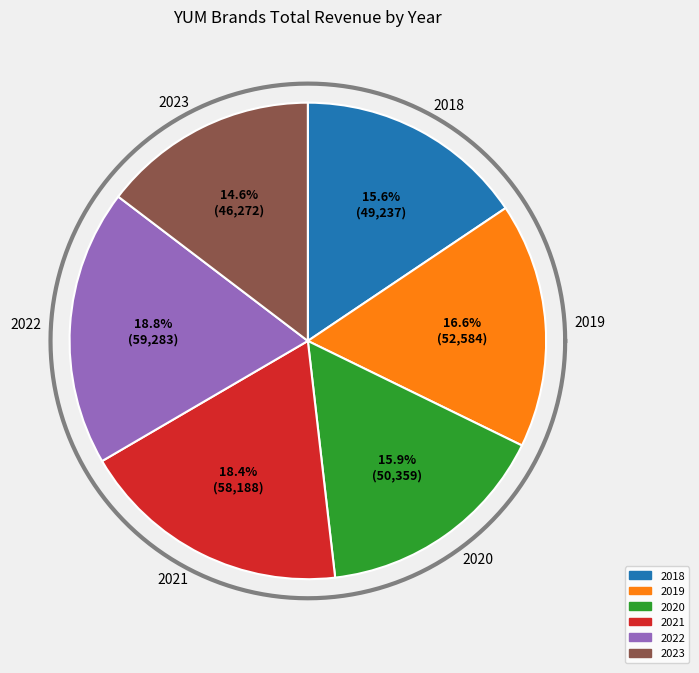

To the nearest percent, what portion does 2020 represent?

16%